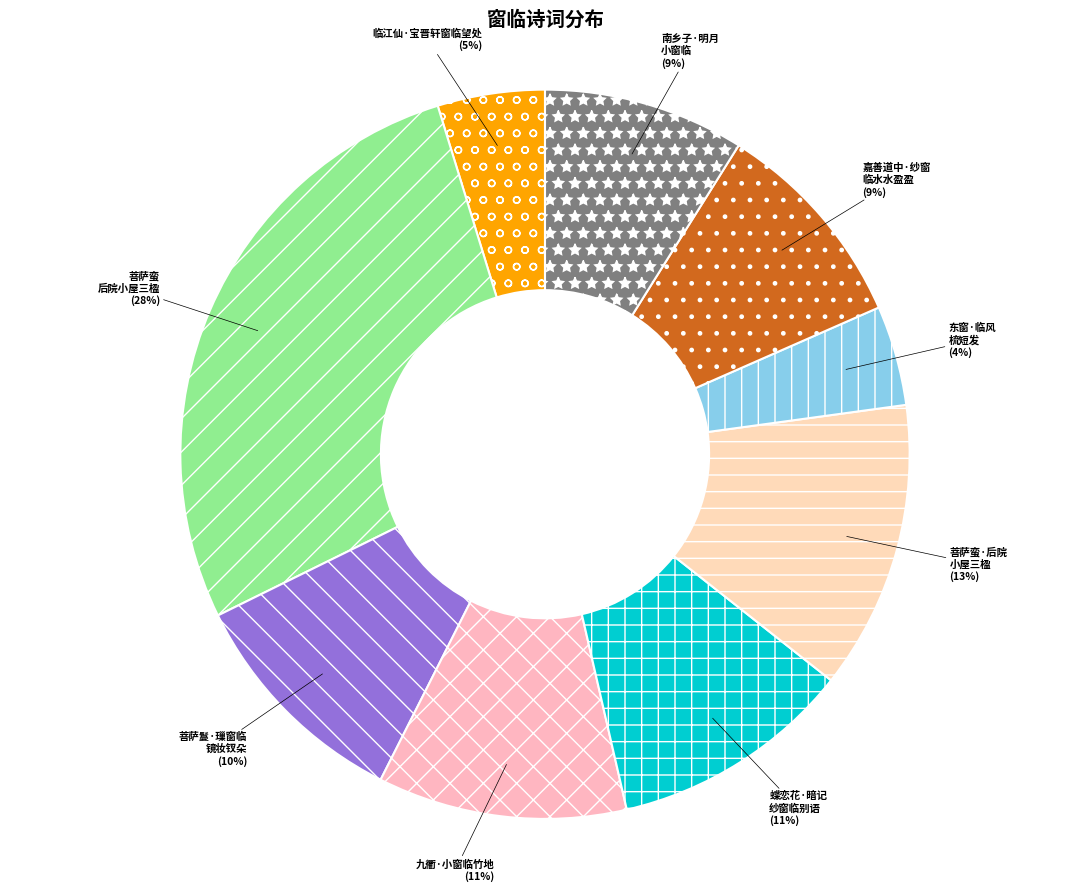

Is there a majority slice in this chart?

No